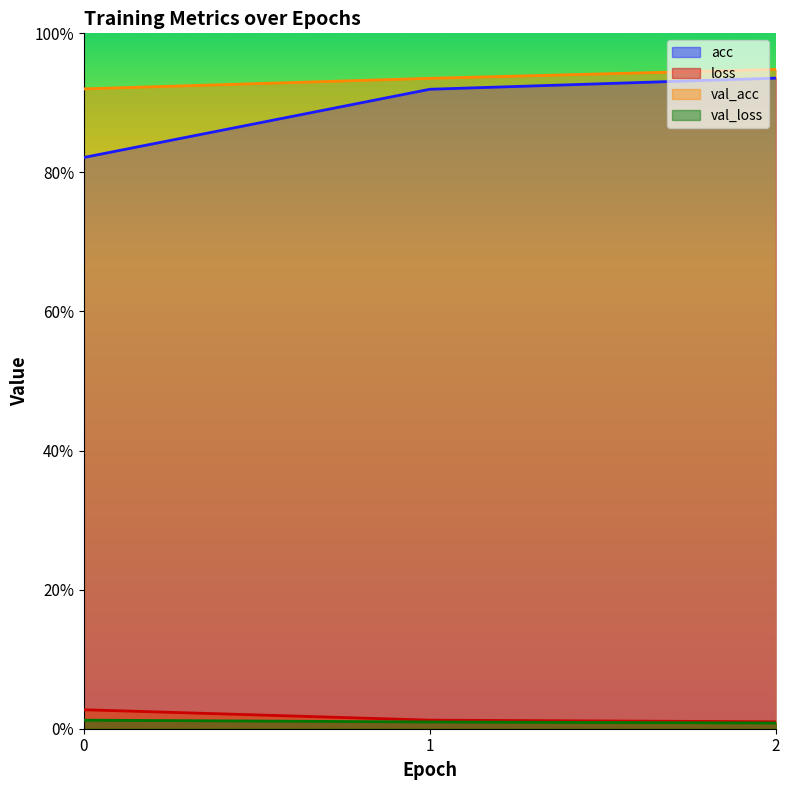

List the series in order of their peak value, highest first.

val_acc, acc, loss, val_loss